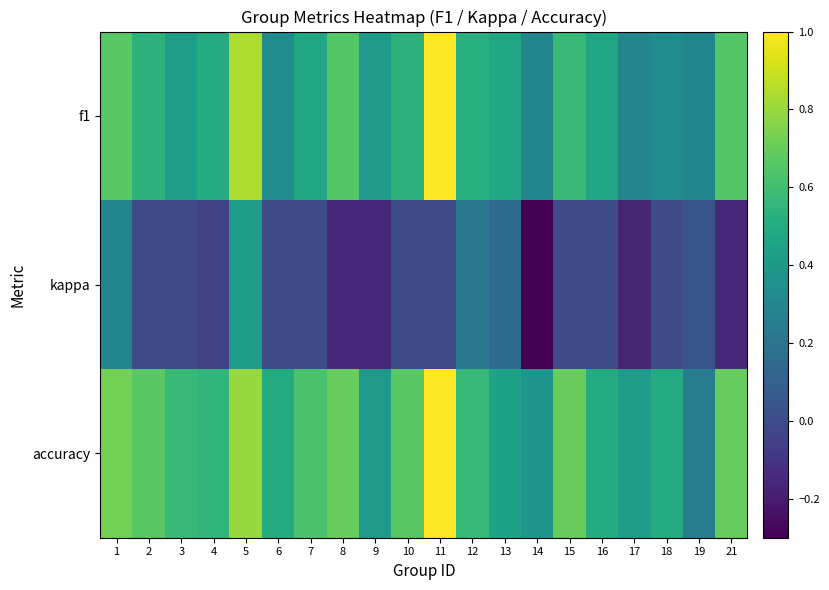

What is the spread (max minus min) of values at 19?

0.3